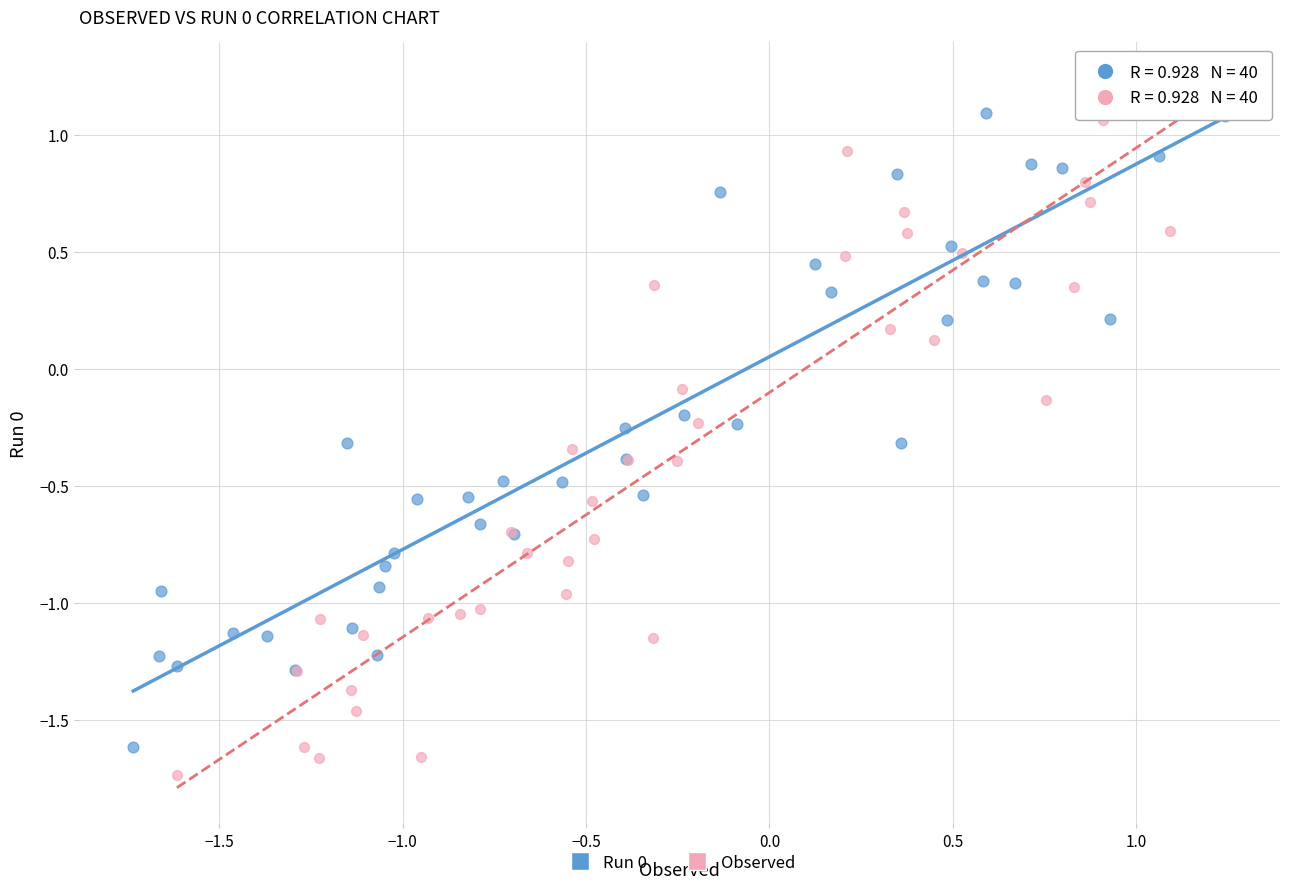

Which series contains the highest Y value?

Observed